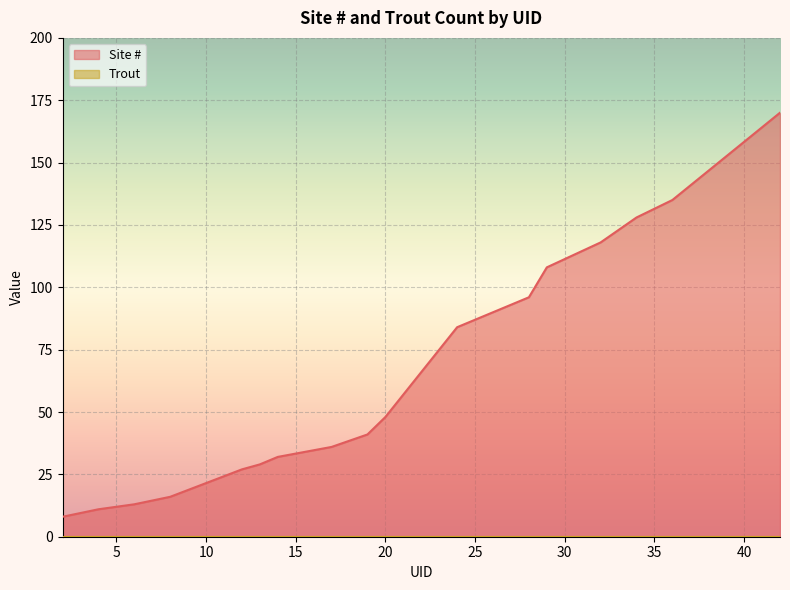

How many lines are shown in the chart?

2